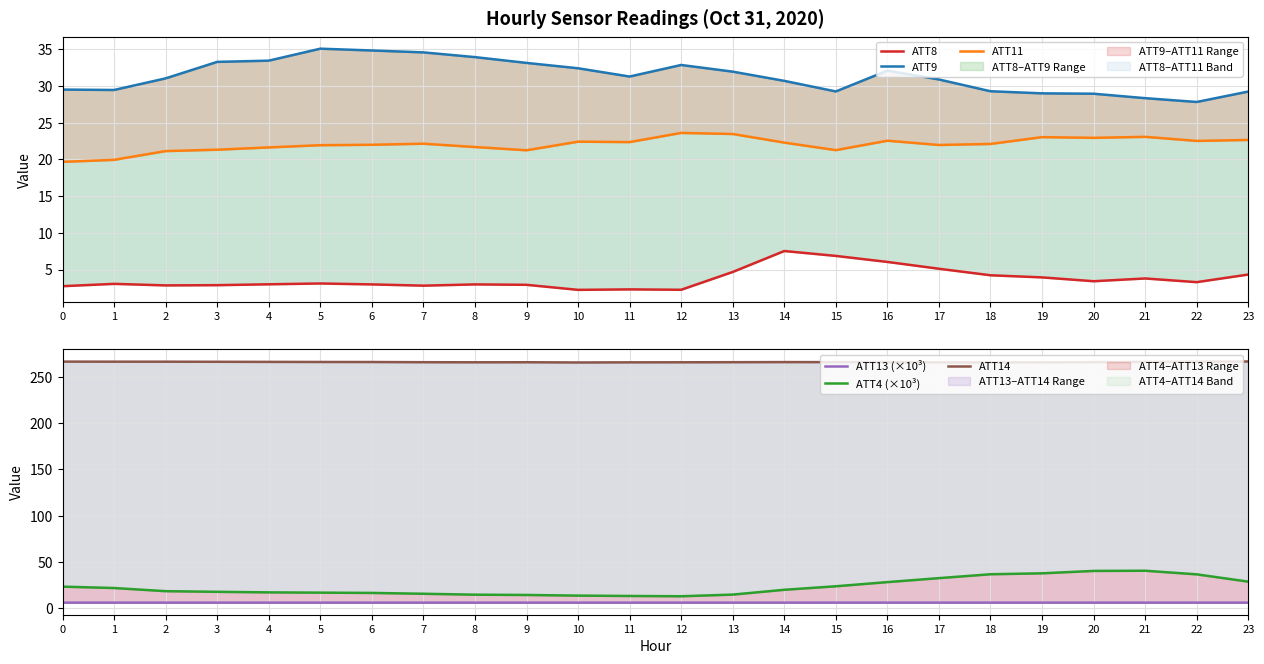

True or false: ATT11 and ATT9 intersect in this chart.

False